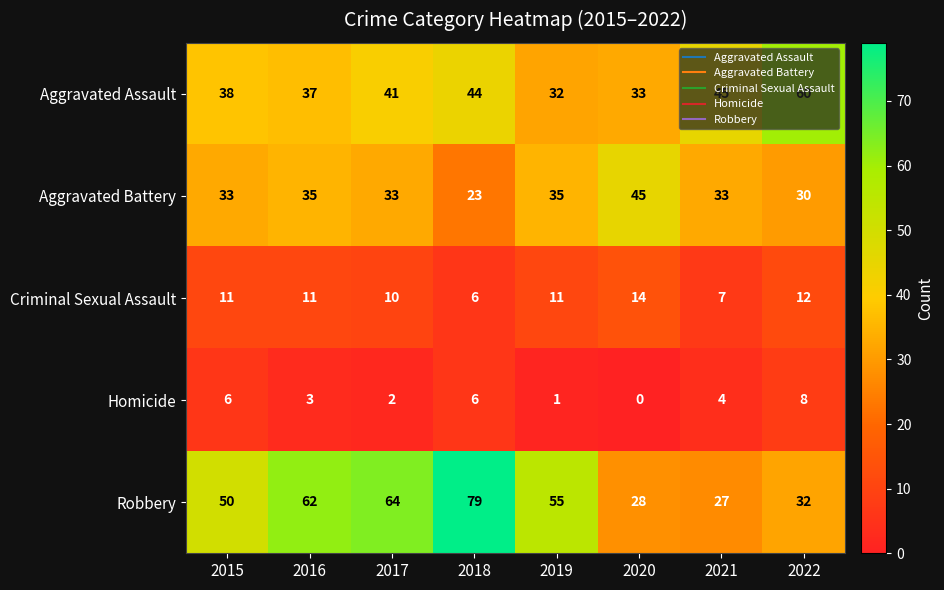

What is the approximate value of Aggravated Assault at 2022?

60